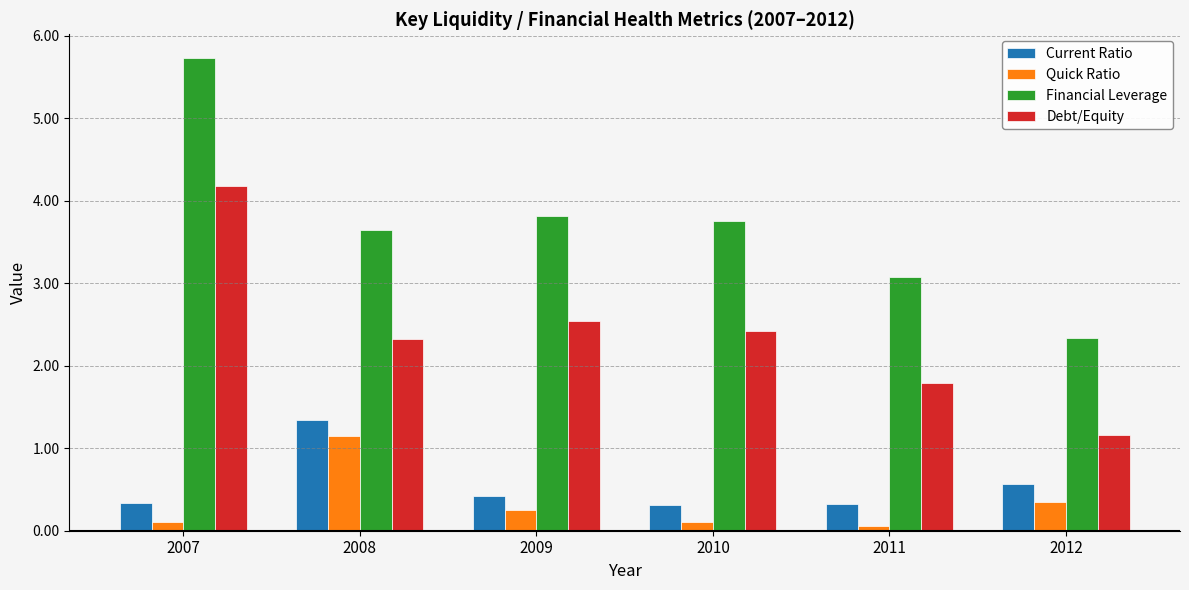

At 2008, list the series in order from largest to smallest.

Financial Leverage, Debt/Equity, Current Ratio, Quick Ratio